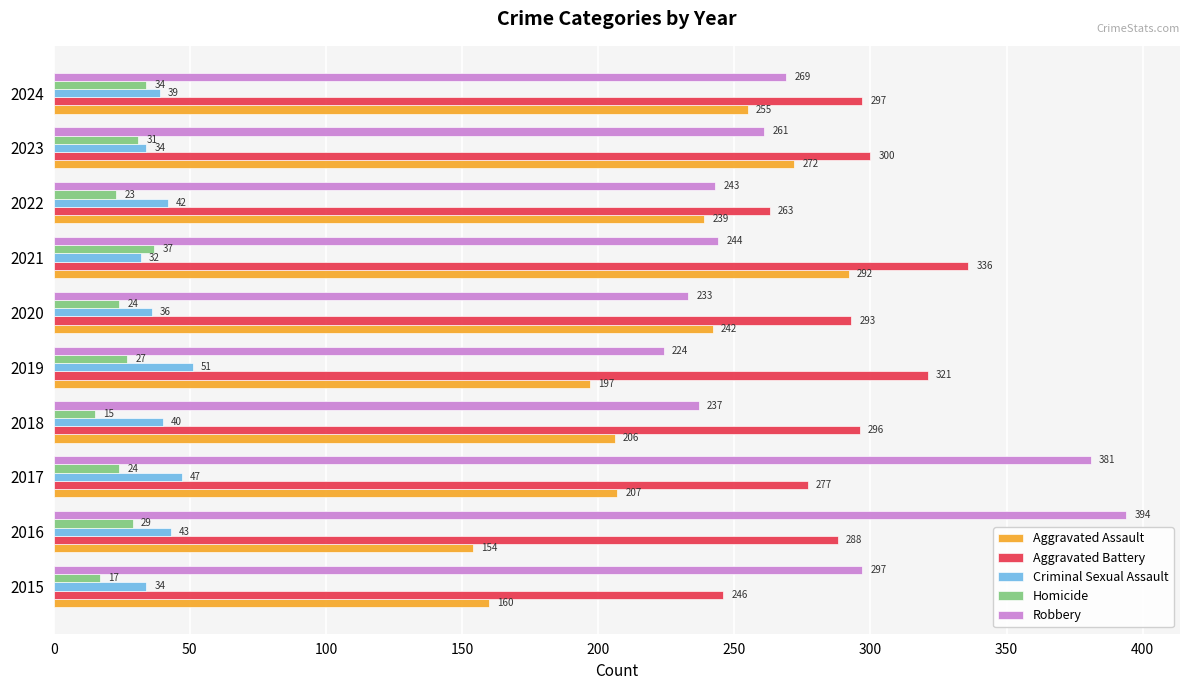

What value does the Aggravated Assault series have at 2022?

239